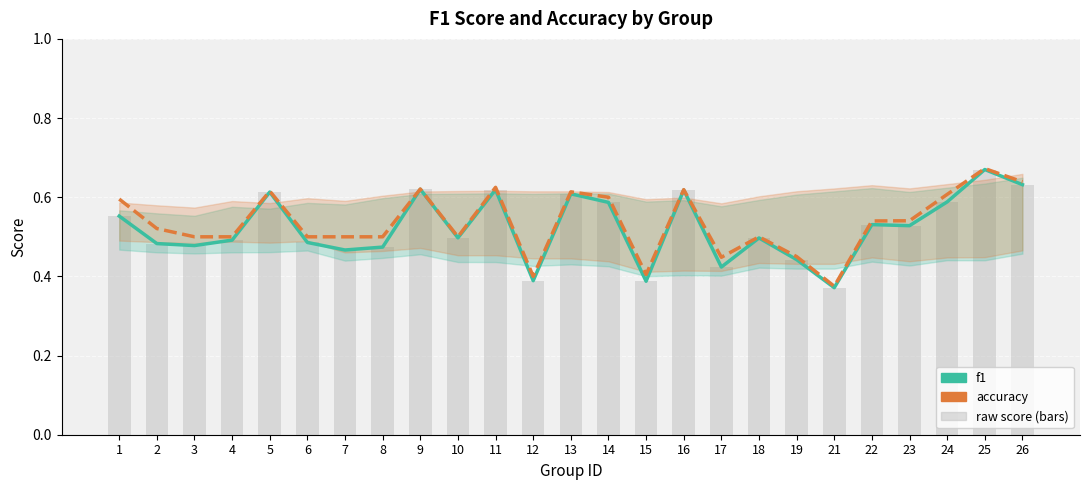

What is the value of the accuracy bar at the 16th from the left?

0.6